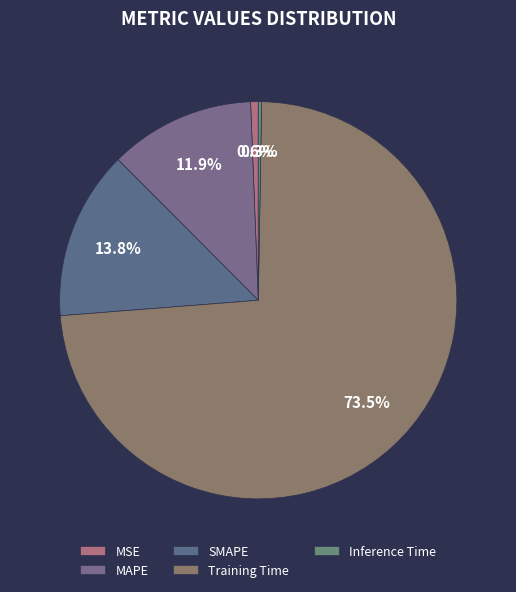

To the nearest percent, what is the average slice percentage?

20%